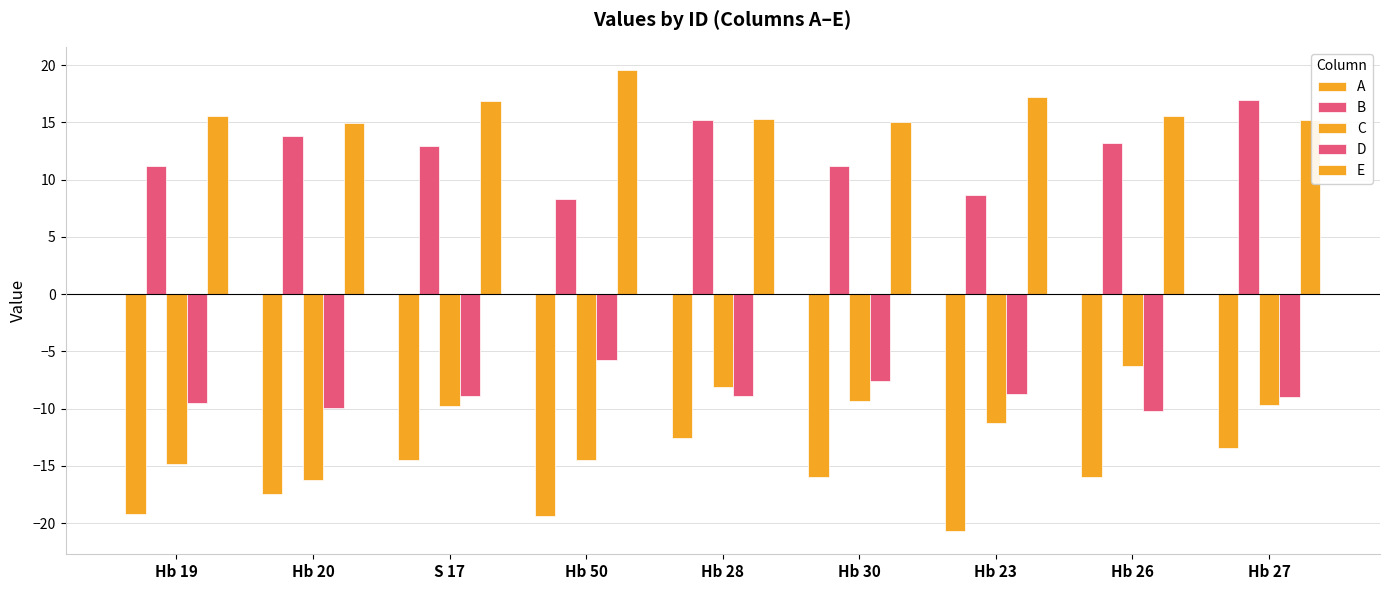

Count the number of categories in the chart.

9